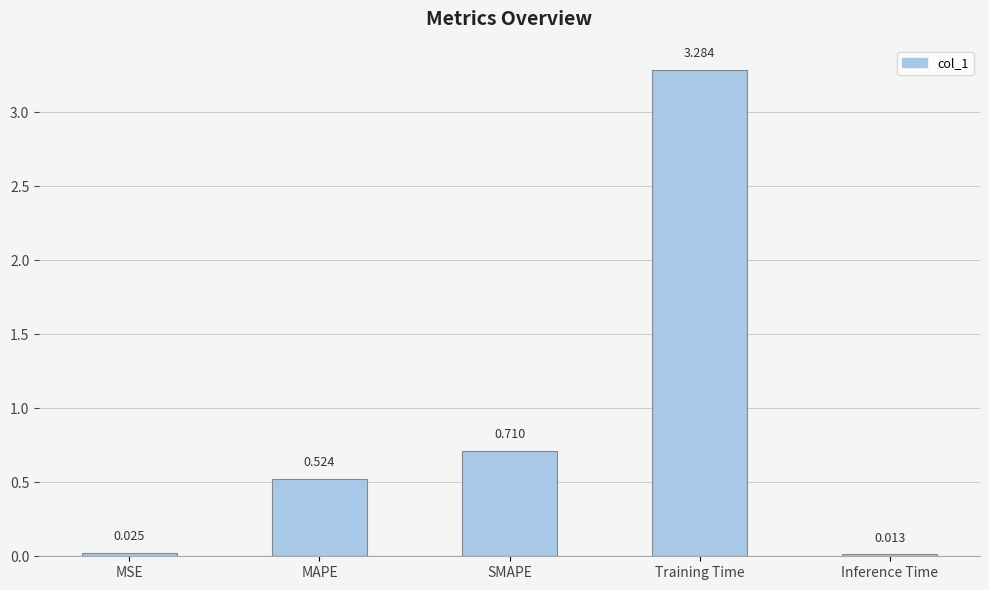

What is the change in value from SMAPE to Inference Time?

-0.7